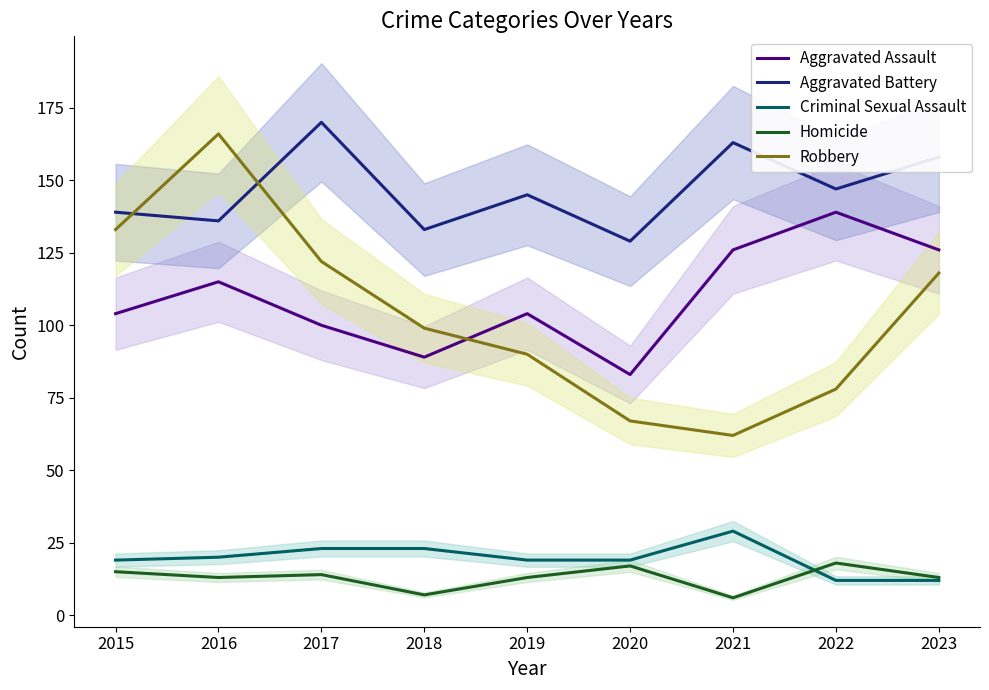

What is the sum of the Criminal Sexual Assault values at 2018 and 2020?

42